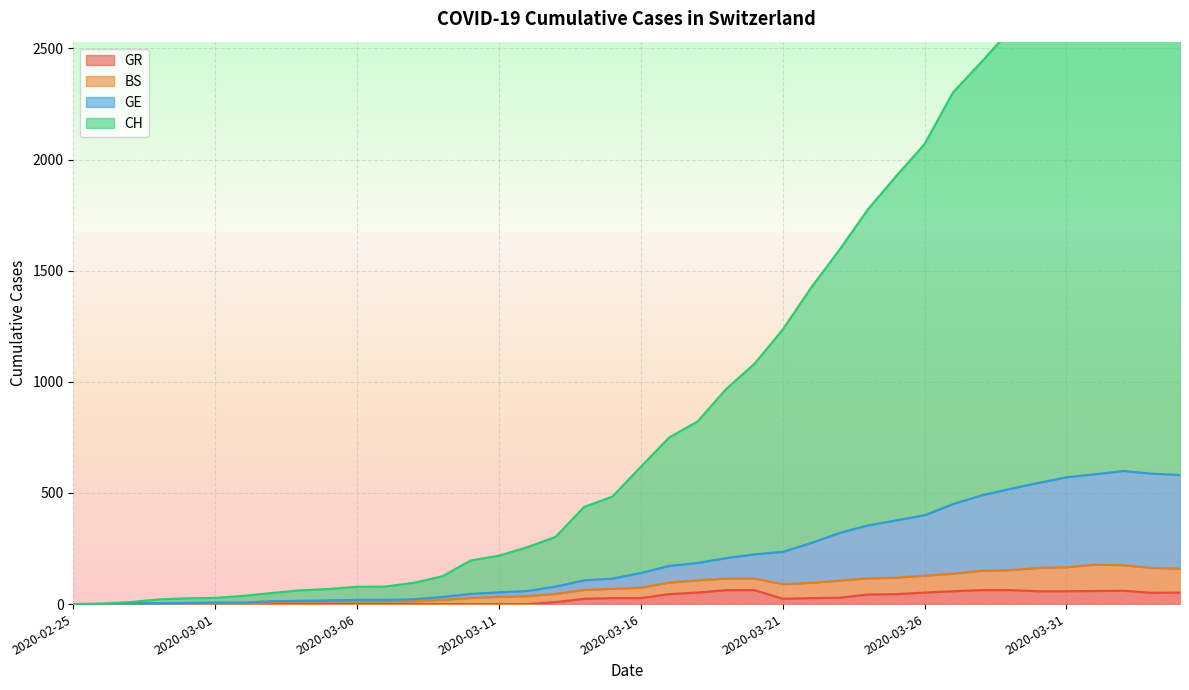

Reading left to right, extract all data points from this chart.

CH: 0	2	9	21	26	28	37	50	62	68	78	79	96	125	196	218	256	303	437	484	618	750	822	967	1081	1235	1424	1594	1776	1926	2070	2302	2439	2580	2760	2848	2945	3009	2973	2951
GE: 0	1	4	4	6	7	7	13	15	17	19	19	22	32	46	53	59	79	107	115	140	172	185	207	224	235	275	320	354	377	400	450	489	518	545	571	584	599	587	581
BS: 0	0	3	3	3	4	4	9	11	12	12	12	13	19	28	33	36	46	64	69	74	97	107	115	115	90	96	106	116	119	128	137	150	153	163	166	178	175	163	160
GR: 0	0	0	0	0	0	0	0	0	0	0	0	0	0	0	0	0	9	24	27	27	45	52	63	63	24	27	29	43	45	52	58	63	63	58	58	59	60	51	52